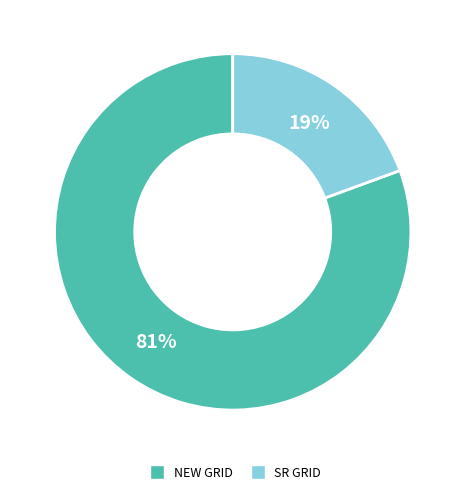

Is there any slice that represents more than half of the pie?

Yes